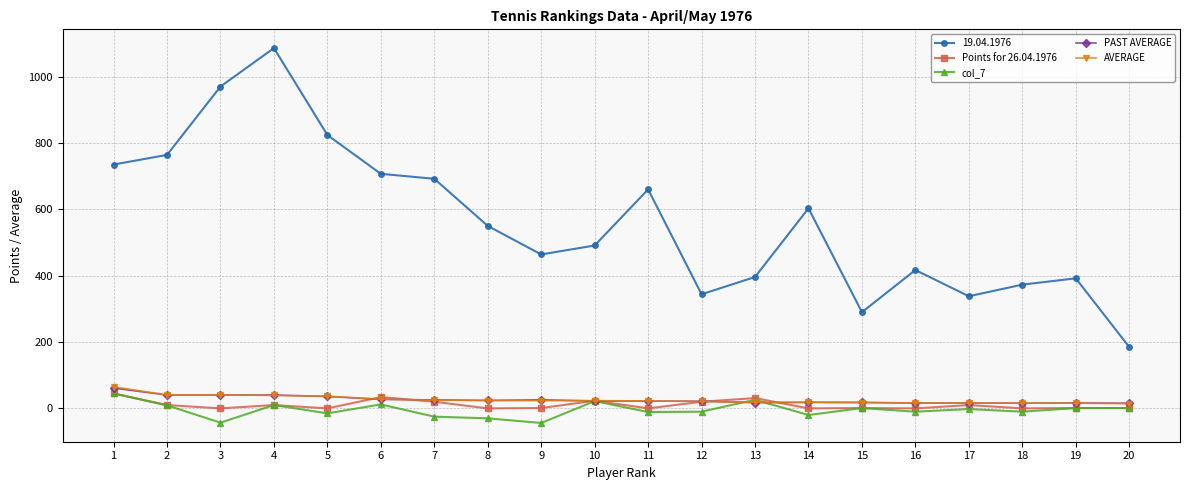

What is the greatest value displayed?

1086.0